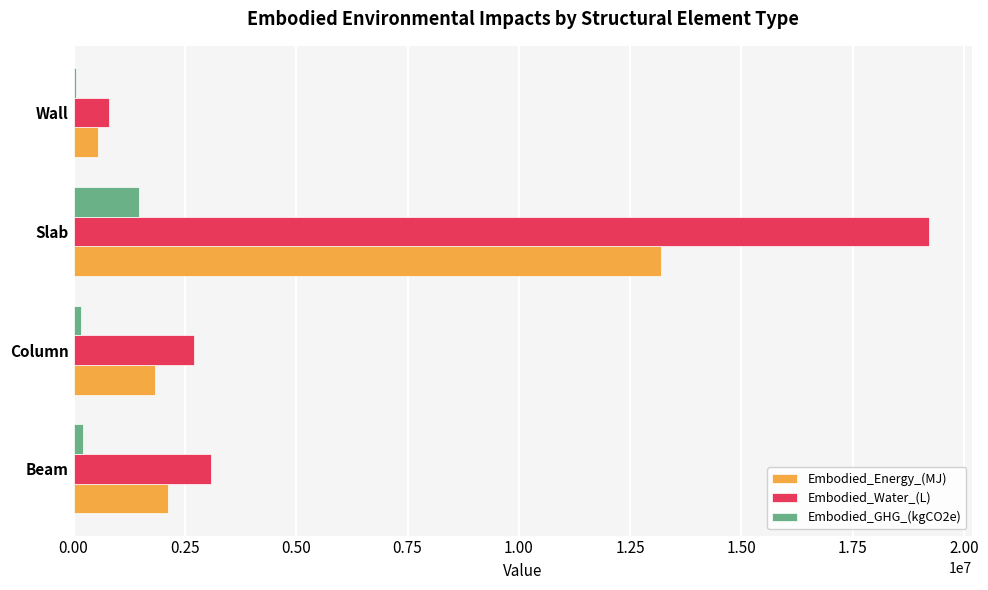

At which category is the sum across all series the highest?

Slab